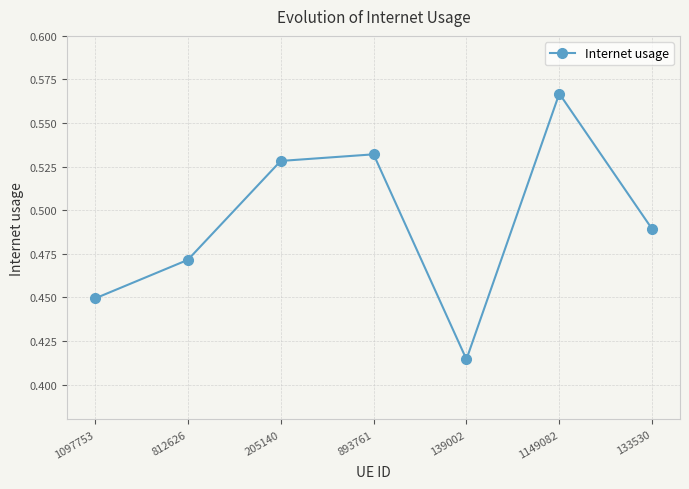

Which category has the lowest value across all series?

139002